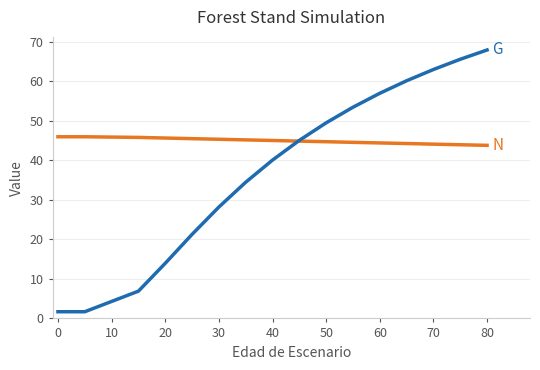

Rank the series by their average value, from highest to lowest.

N, G